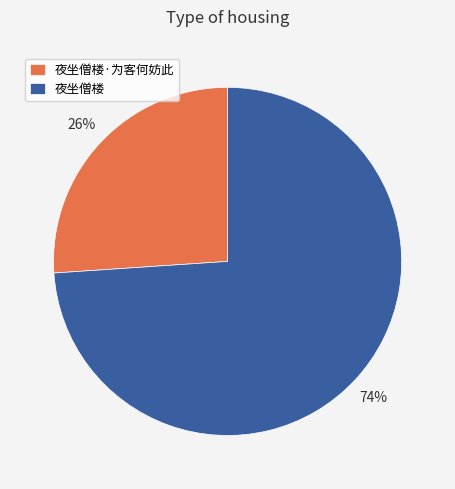

True or false: 夜坐僧楼 accounts for 74% of the total.

True